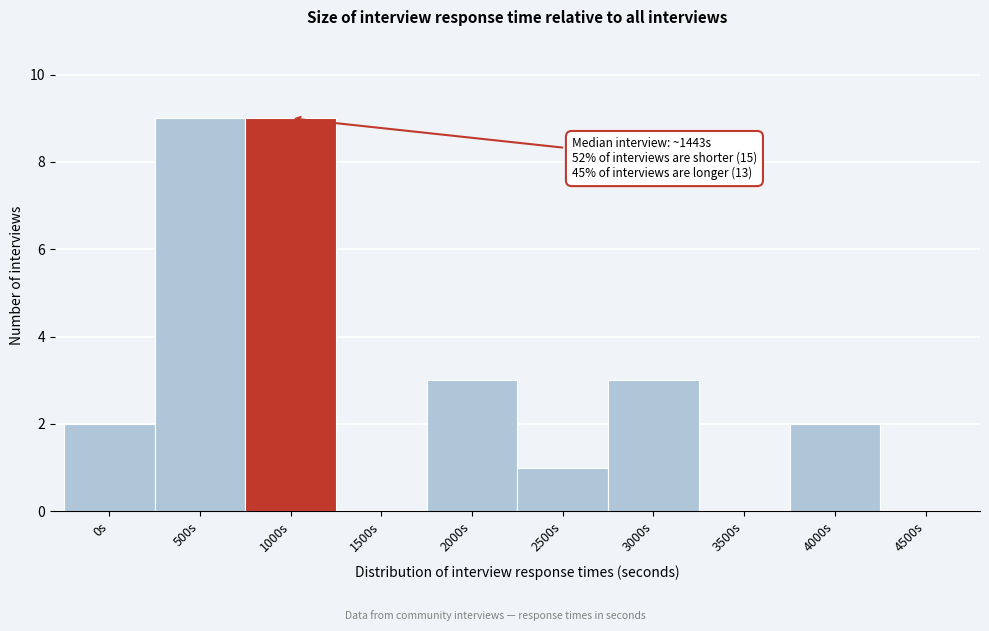

Reading left to right, list all the values displayed in this chart.

0s=2	500s=9	1000s=9	1500s=0	2000s=3	2500s=1	3000s=3	3500s=0	4000s=2	4500s=0